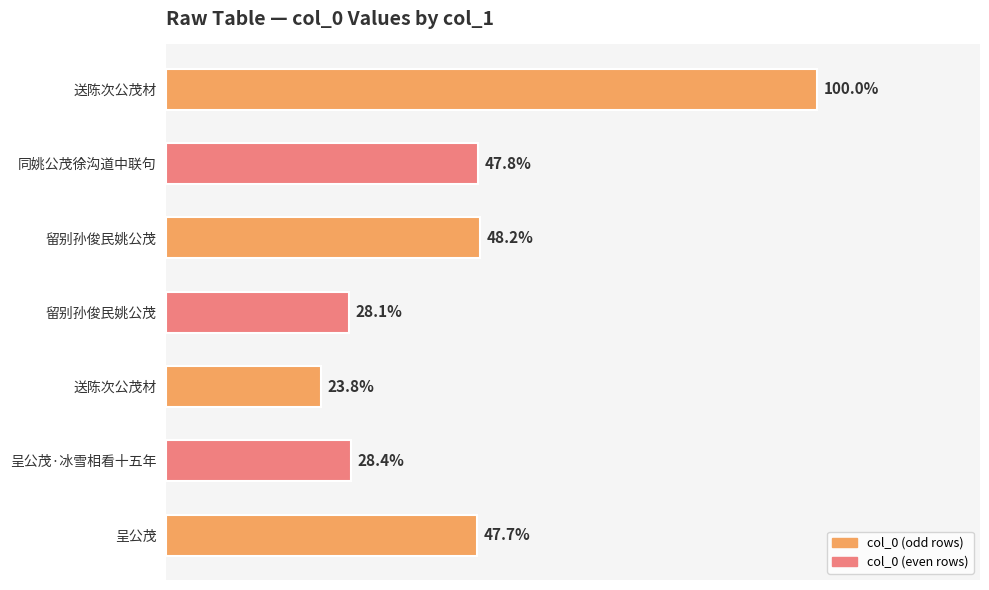

Does the chart contain any negative values?

No